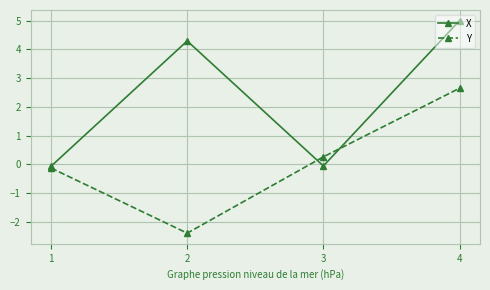

Rank the series by their maximum value, from highest to lowest.

X, Y